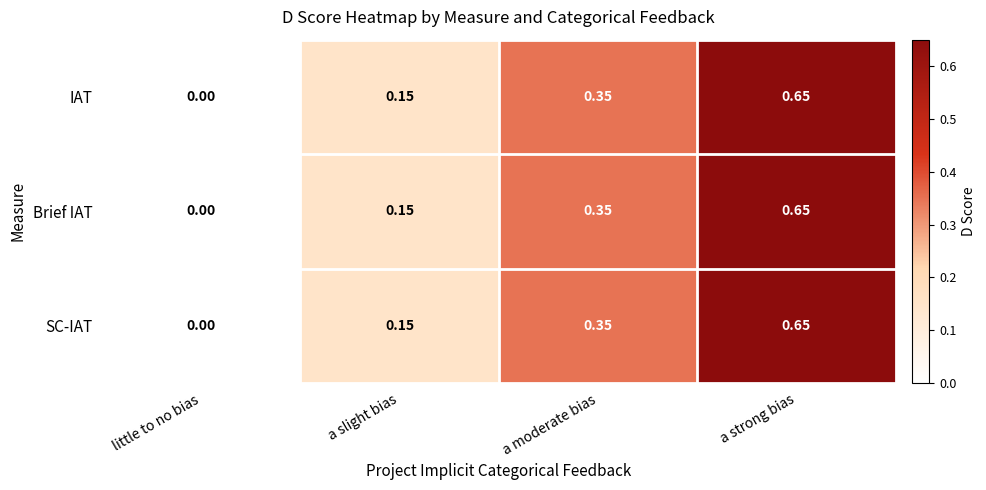

Where is IAT nearest to the value 0?

little to no bias